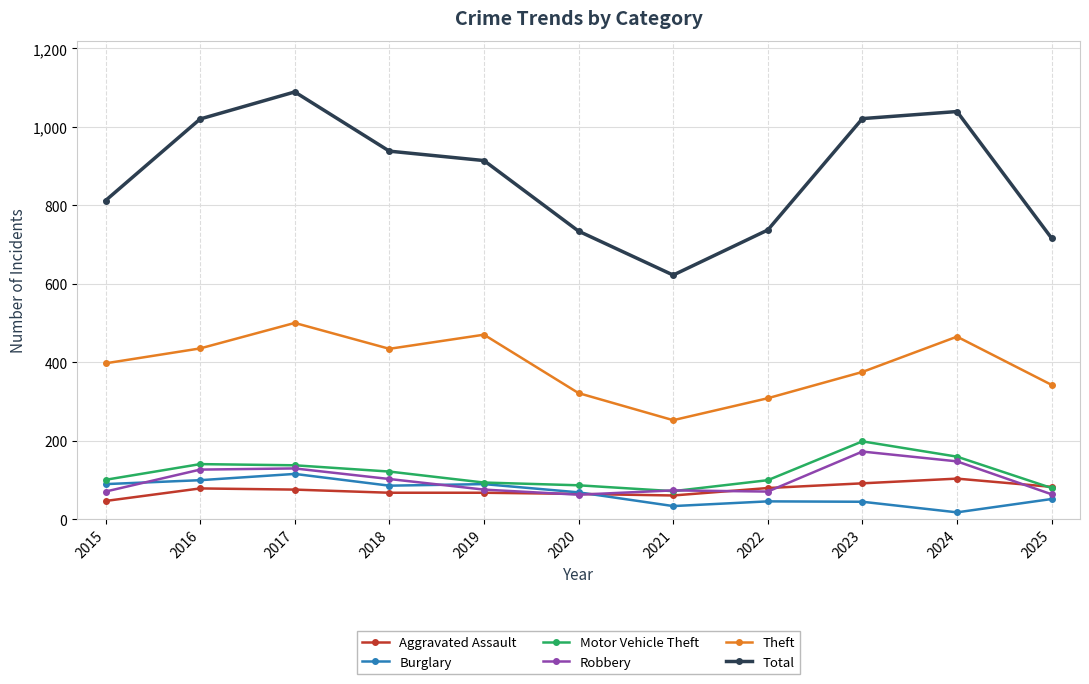

True or false: Theft and Aggravated Assault intersect in this chart.

False